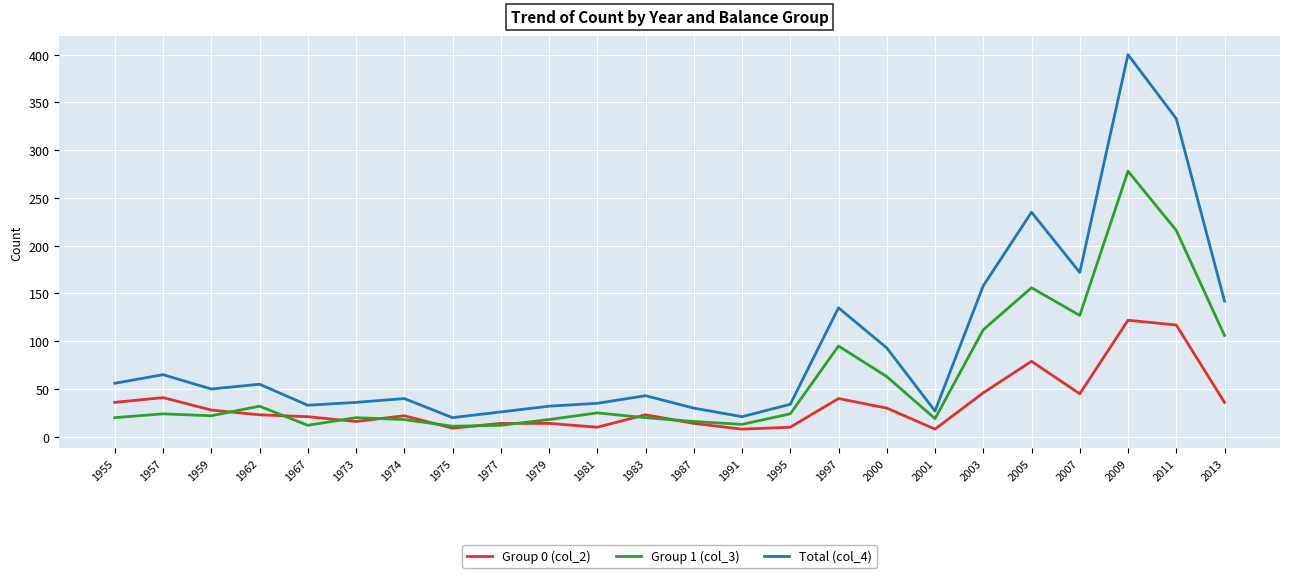

True or false: Total (col_4) has more than 2 points higher than both neighbors.

True